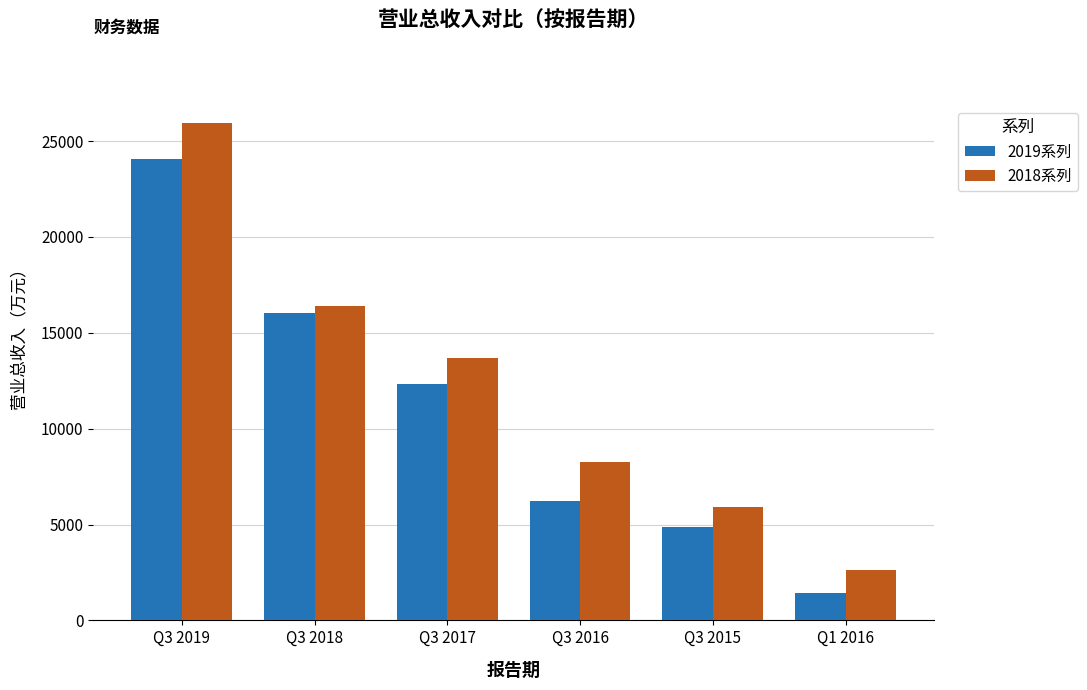

List the series in order of their overall mean, highest first.

2018系列, 2019系列